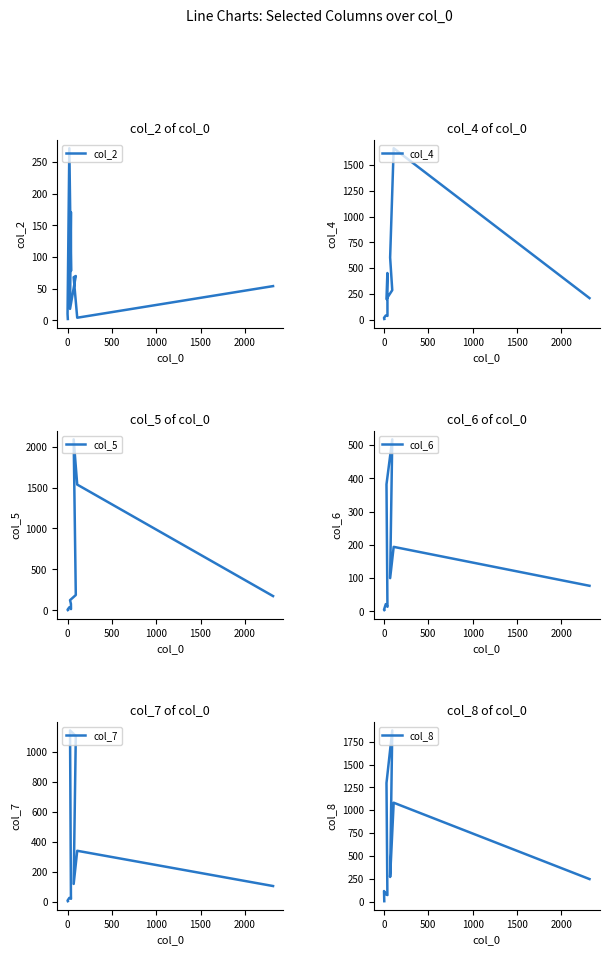

In col_8, how many points are higher than both neighbors (excluding endpoints)?

3